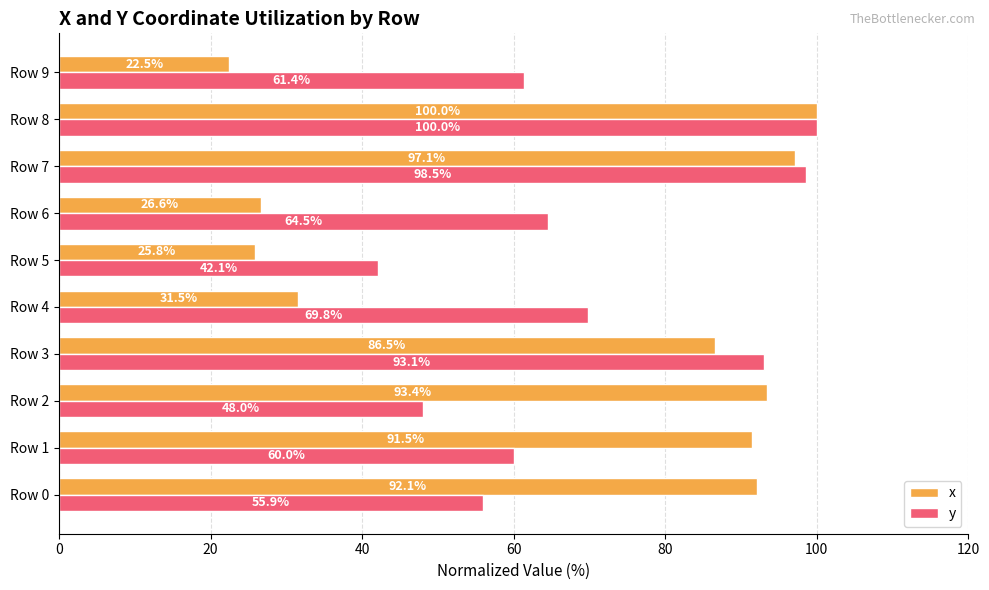

List the labels in order of x value, smallest first.

Row 9, Row 5, Row 6, Row 4, Row 3, Row 1, Row 0, Row 2, Row 7, Row 8